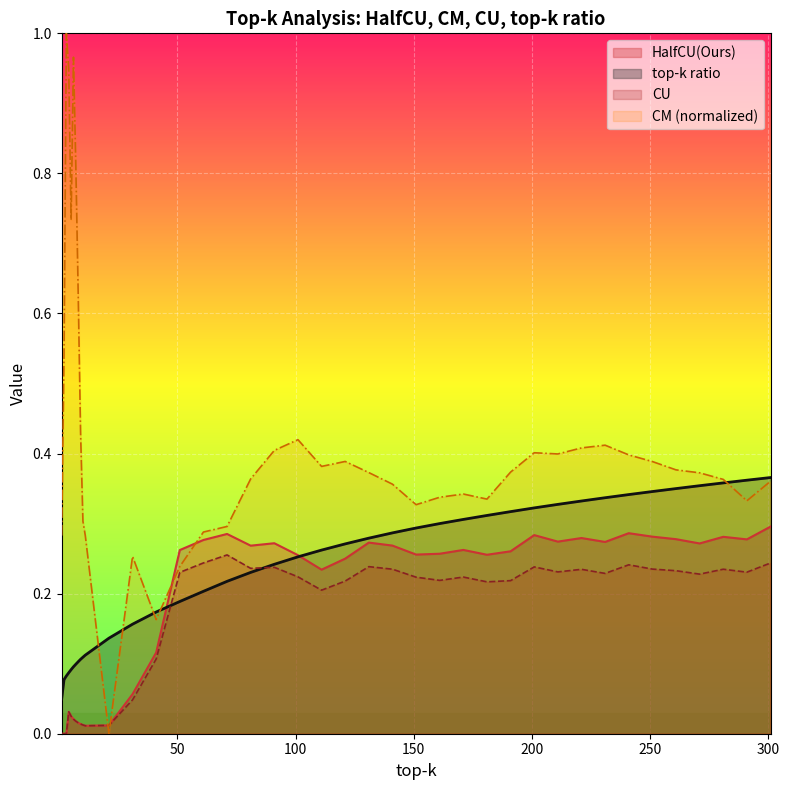

Rank the series at 161 from highest to lowest value.

CM, top-k ratio, HalfCU(Ours), CU